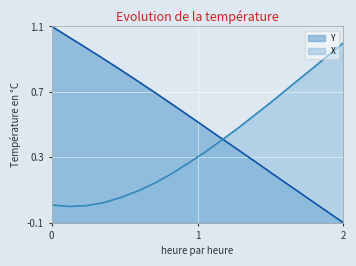

What are all the series names shown in the legend?

Y, X